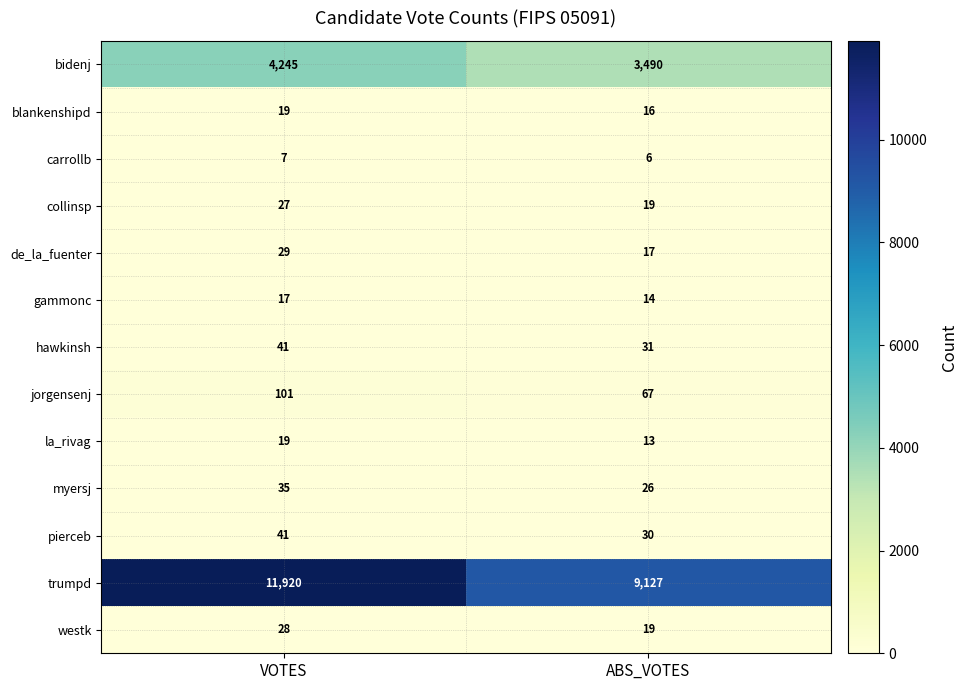

What is the total value across all series at ABS_VOTES?

12875